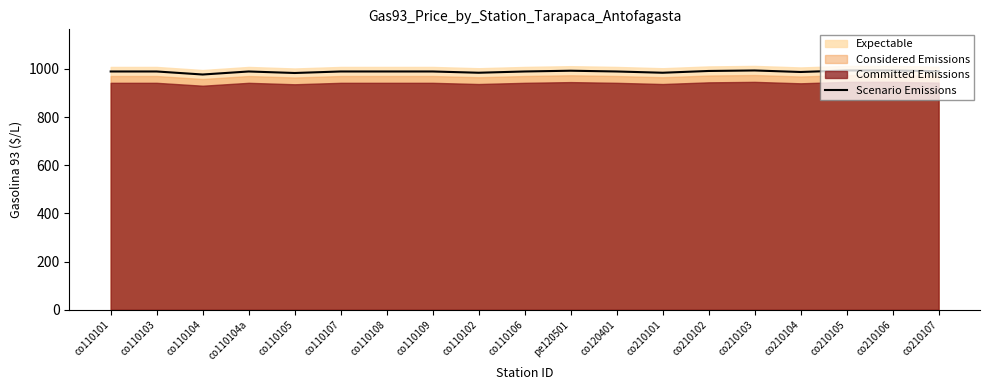

At which label does the data first exceed 989?

co110101